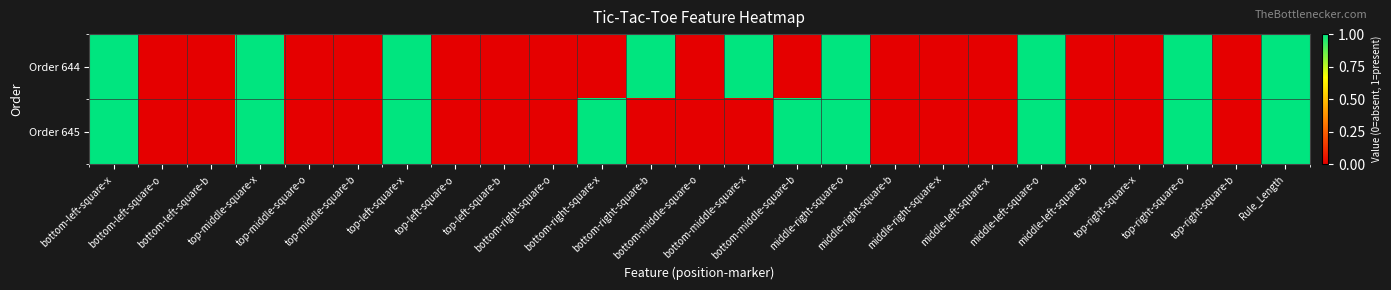

Which series has the largest total across all categories?

Order 644